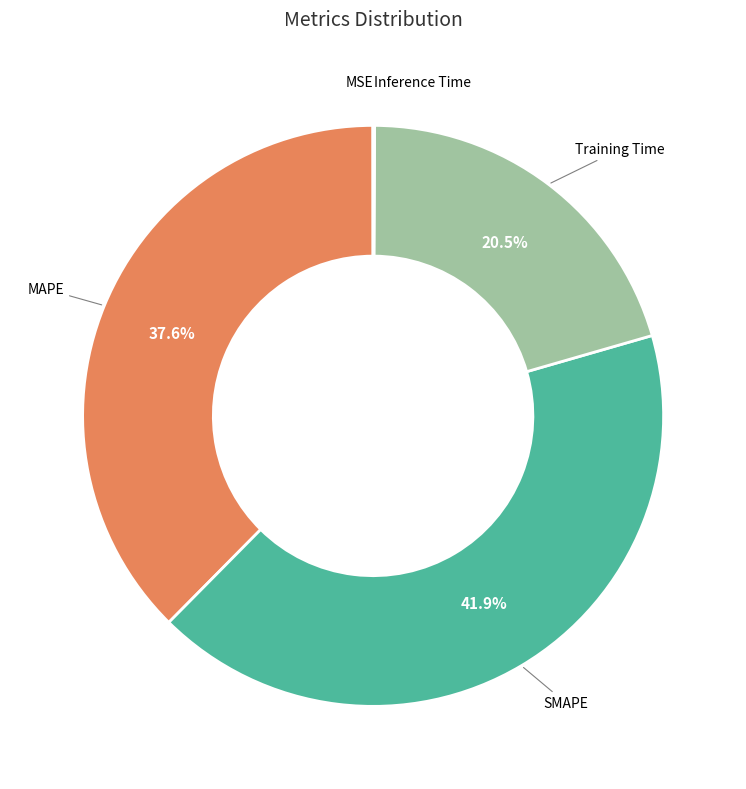

Is there any slice that represents more than half of the pie?

No